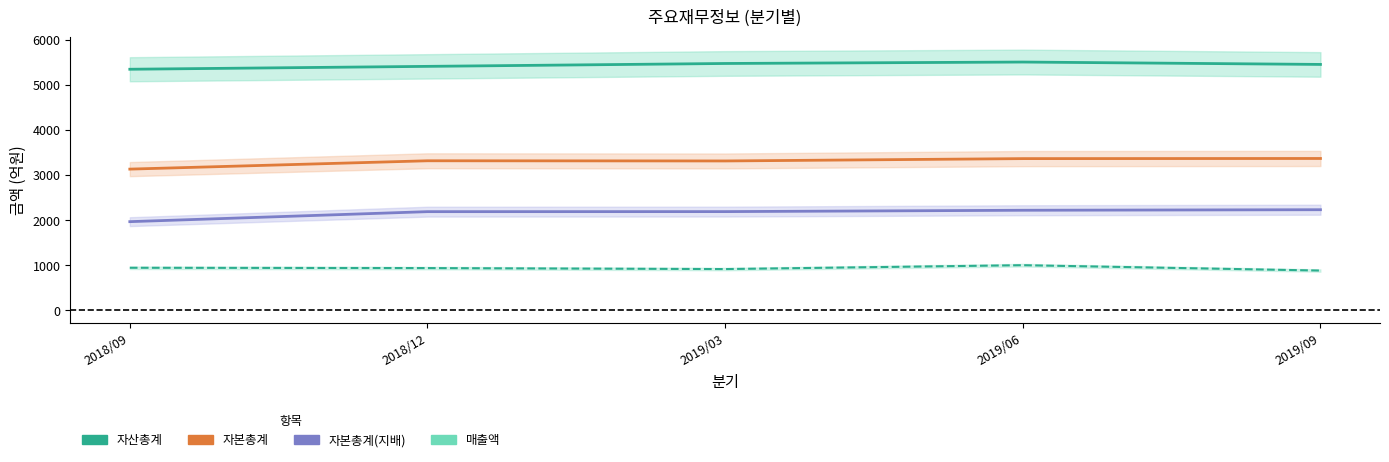

List the series in order of their overall mean, highest first.

자산총계, 자본총계, 자본총계(지배), 매출액